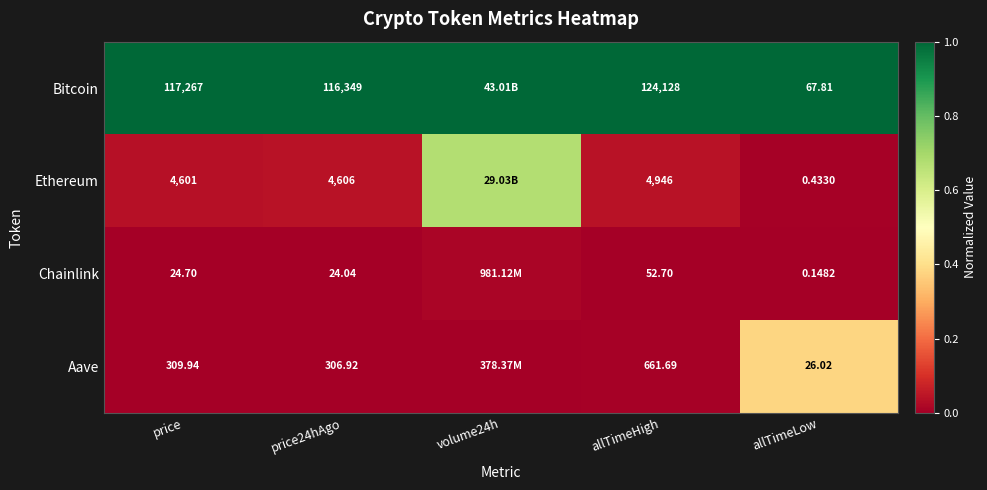

Between price and allTimeHigh, which series saw the biggest shift?

Bitcoin